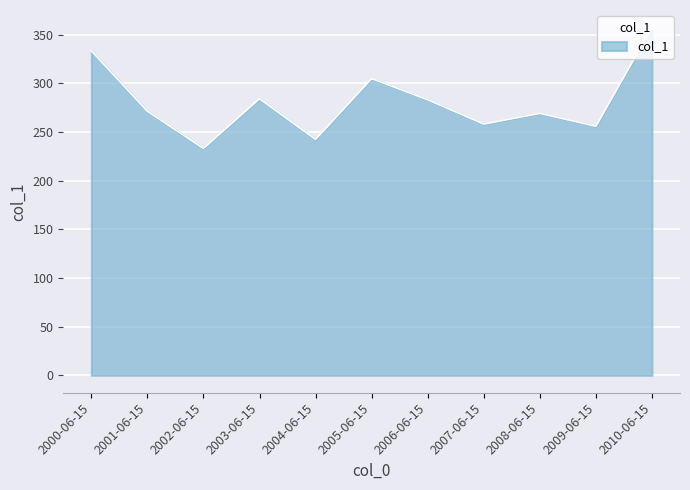

Which has a higher value, 2001-06-15 or 2010-06-15?

2010-06-15